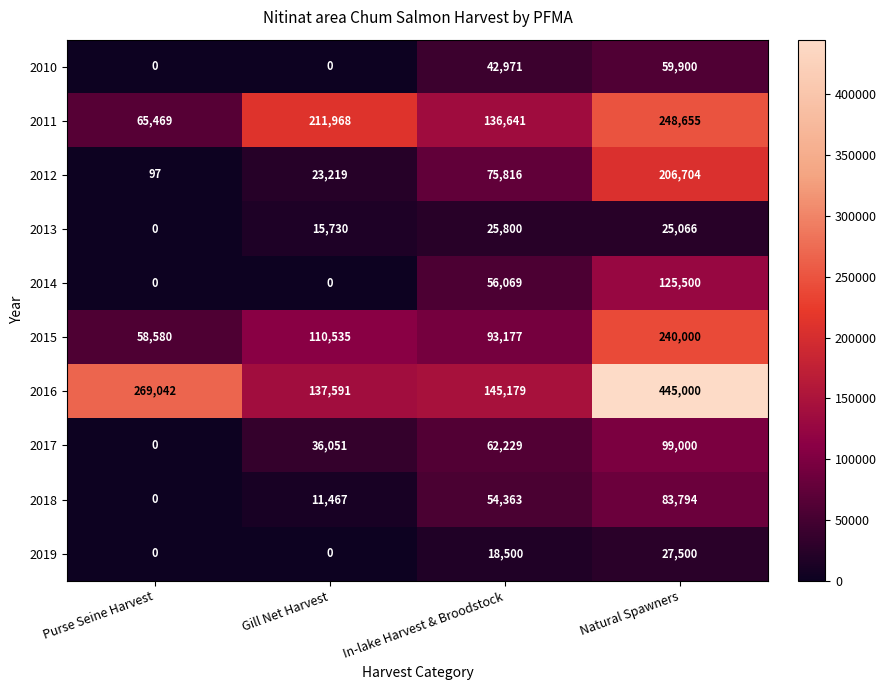

Which series changed the most between Gill Net Harvest and Natural Spawners?

2016